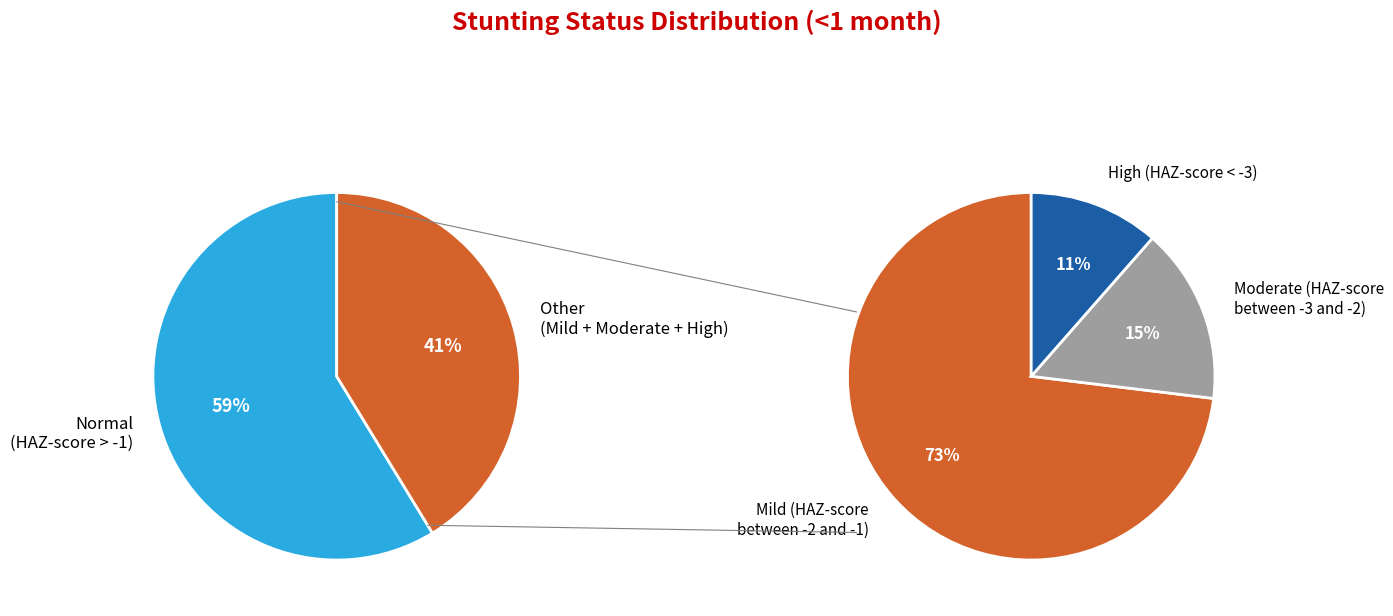

The Mild (HAZ-score between -2 and -1) slice represents 30% of the pie. True or false?

True